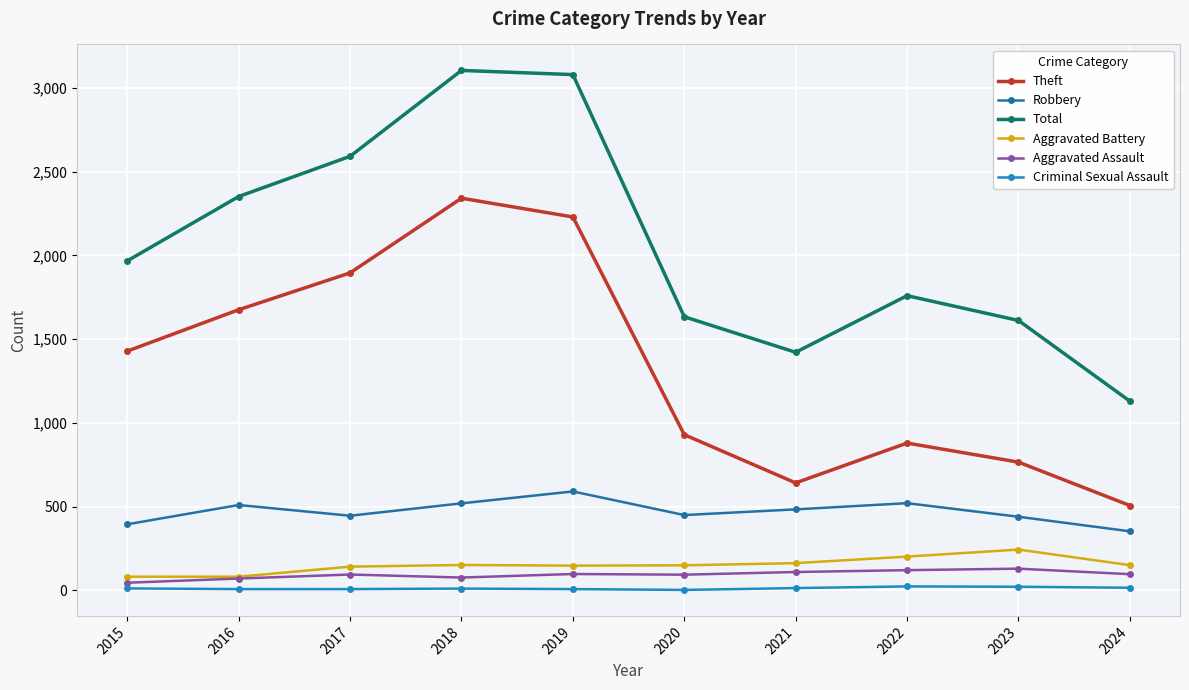

Which series has the largest range (max minus min)?

Total